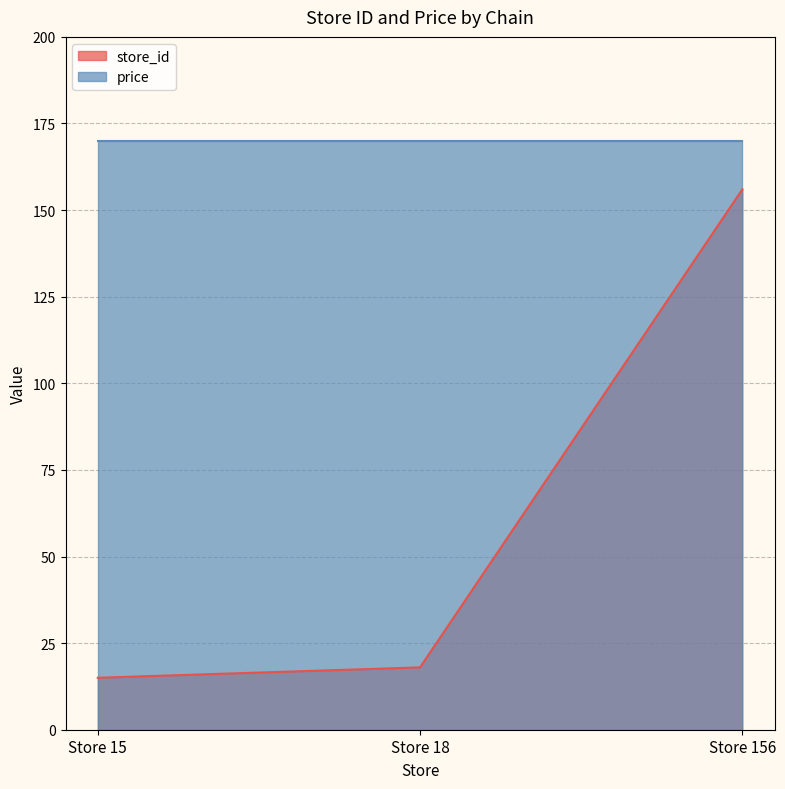

Is it true that the value at Store 156 is 156?

True